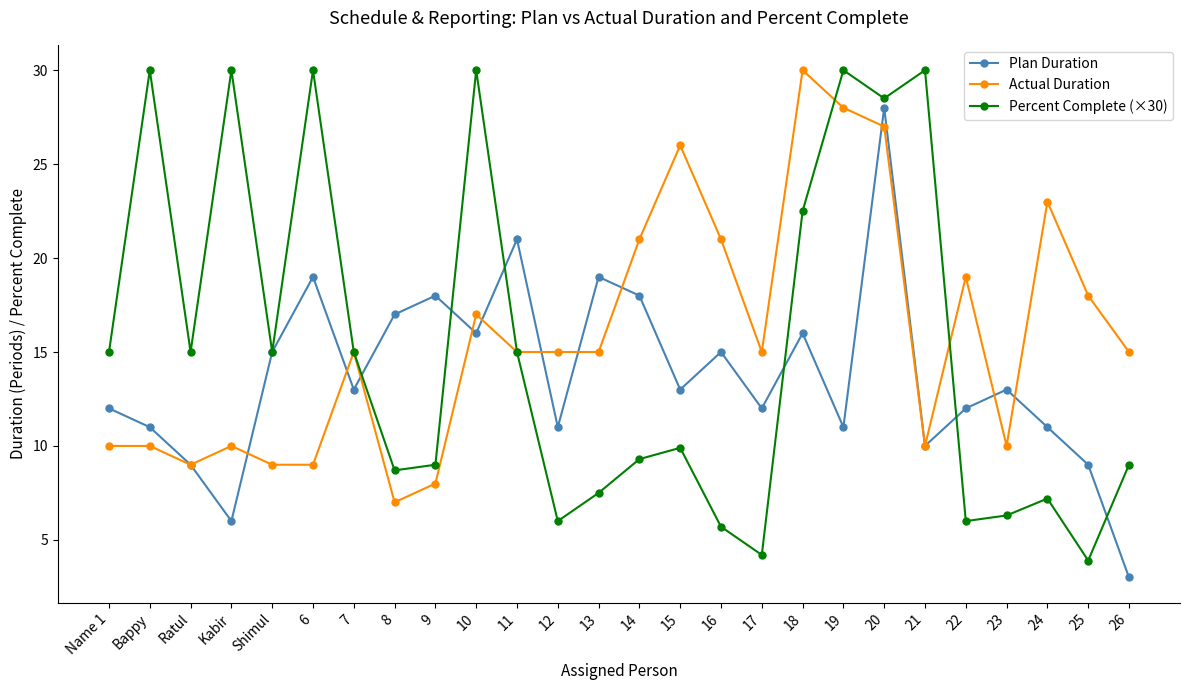

What is the spread (max minus min) of values at 13?

11.5